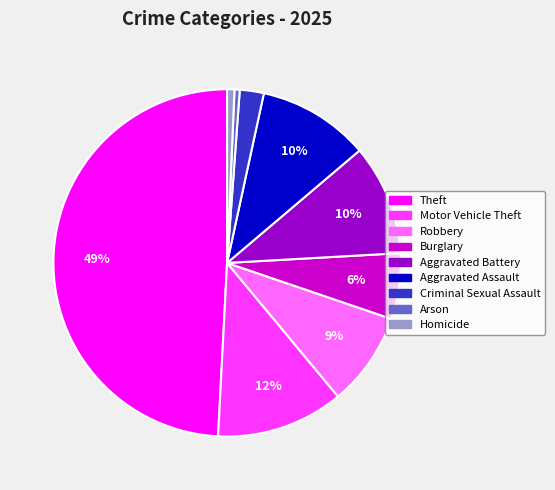

True or false: Aggravated Battery accounts for 1% of the total.

False